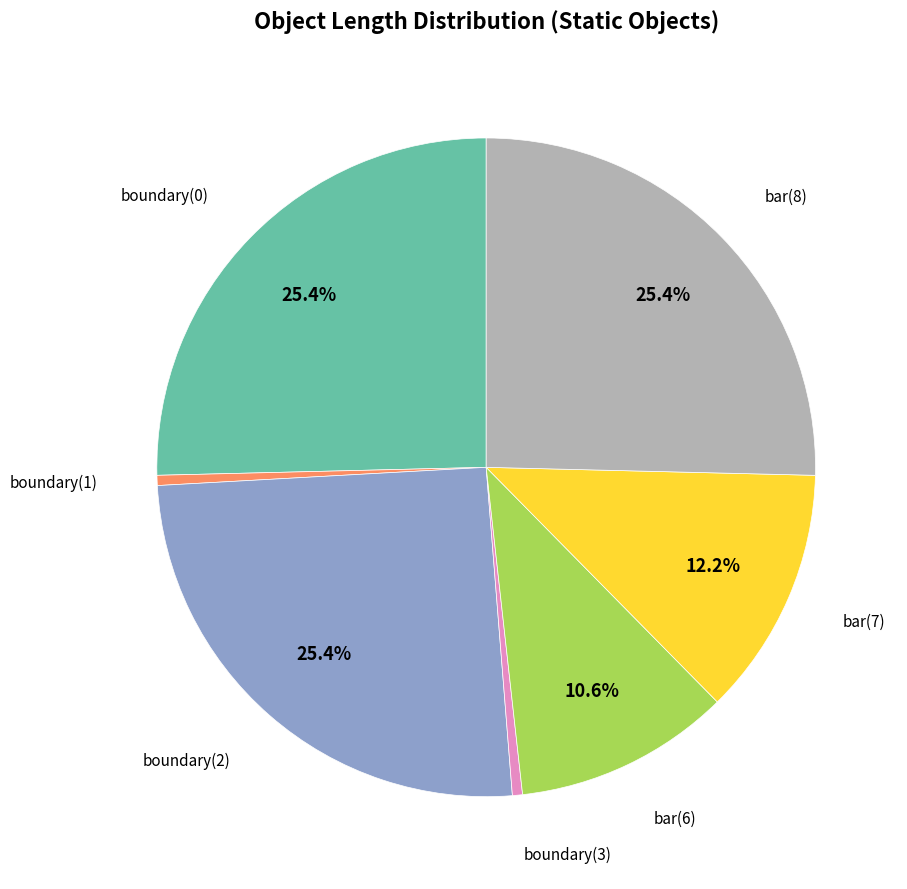

Is there any slice that represents more than half of the pie?

No